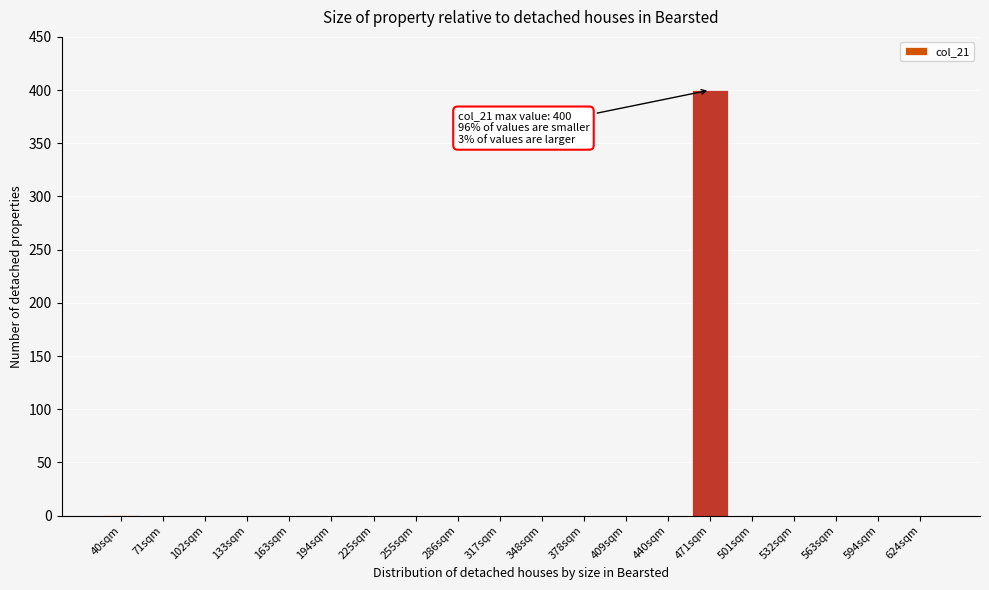

What is the greatest value displayed?

400.0